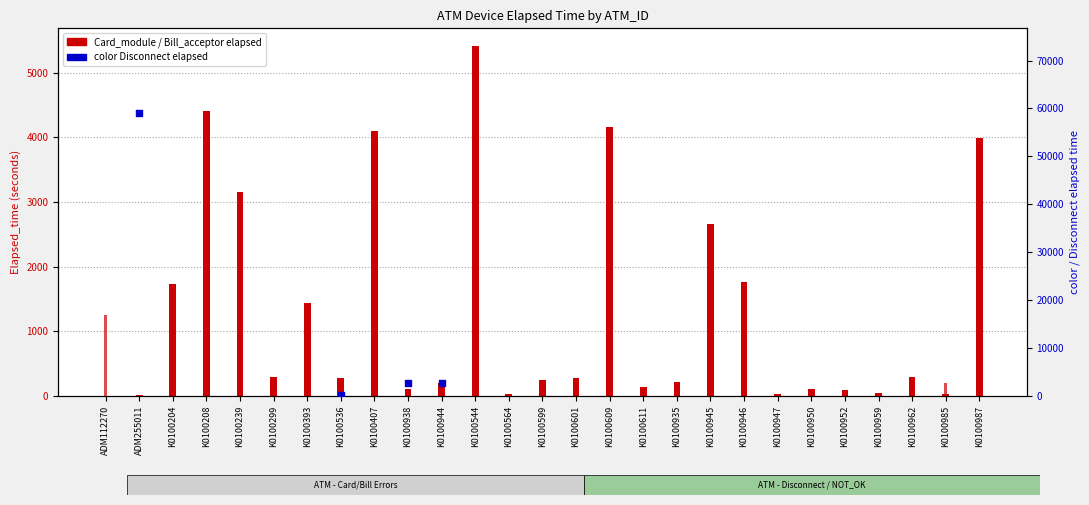

Which series contains the highest Y value?

Card_module